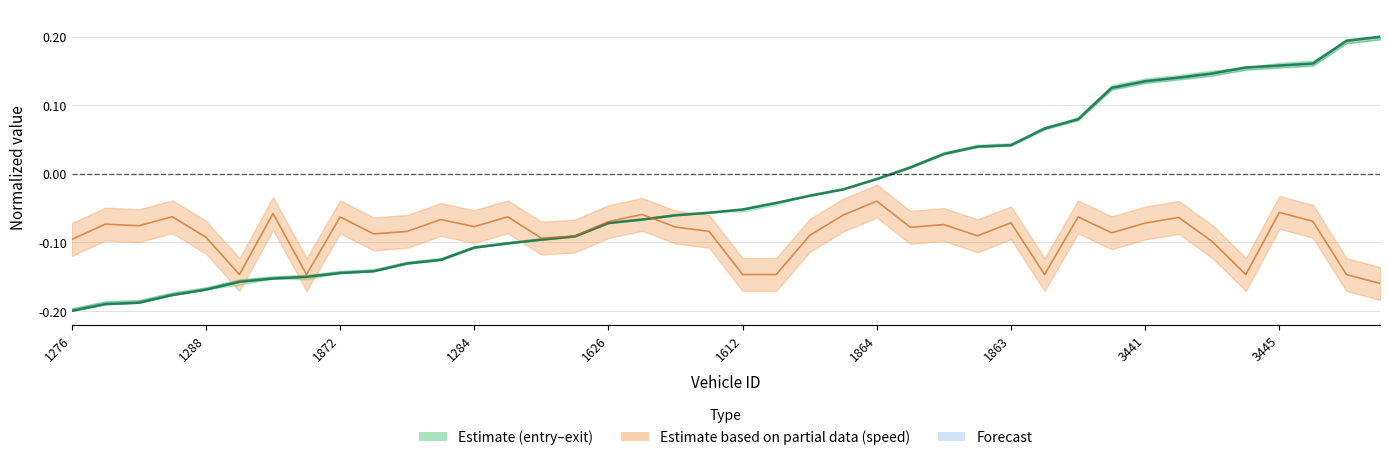

How many interior local peaks does the instspeed (normalized) series have?

13